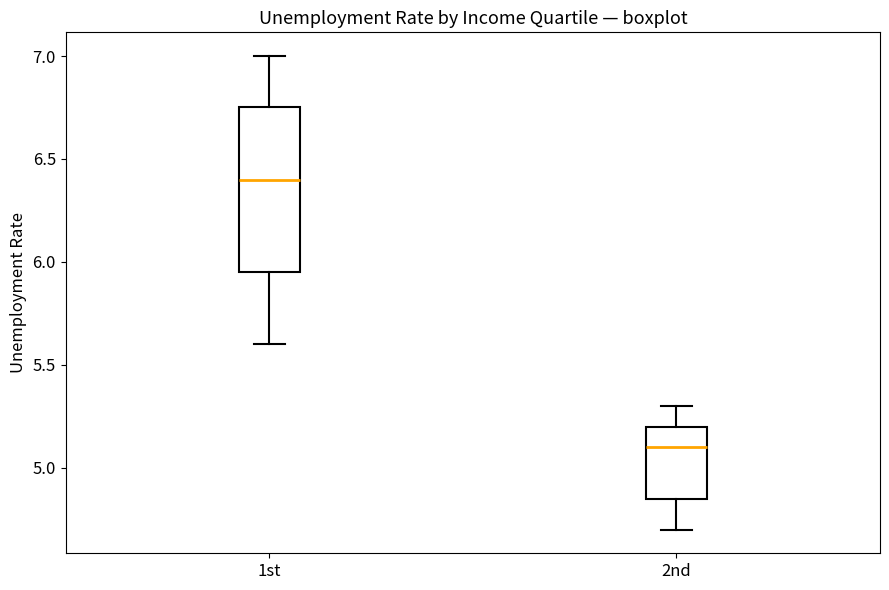

Which box has the highest median line?

1st